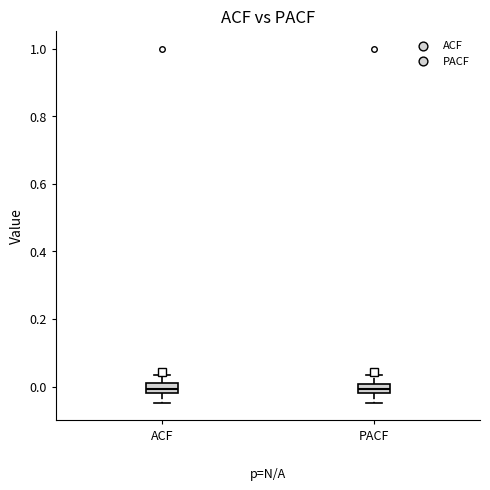

Where is the upper edge of the box for ACF on the y-axis? The values are not printed on the chart, so give them approximately, as read against the axis.

0.00